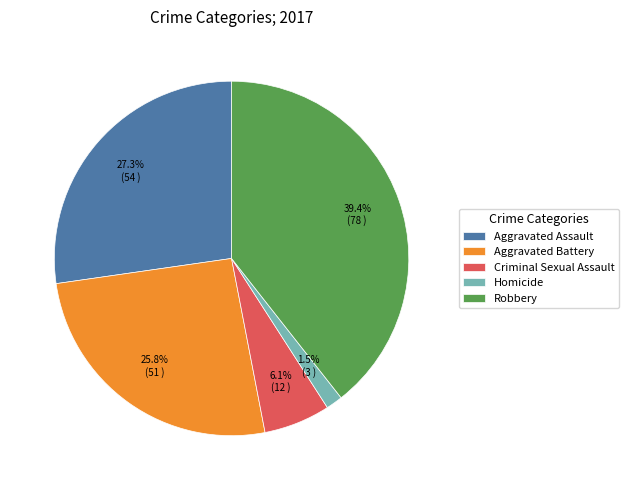

What percentage do Aggravated Assault and Aggravated Battery together represent?

53.0%